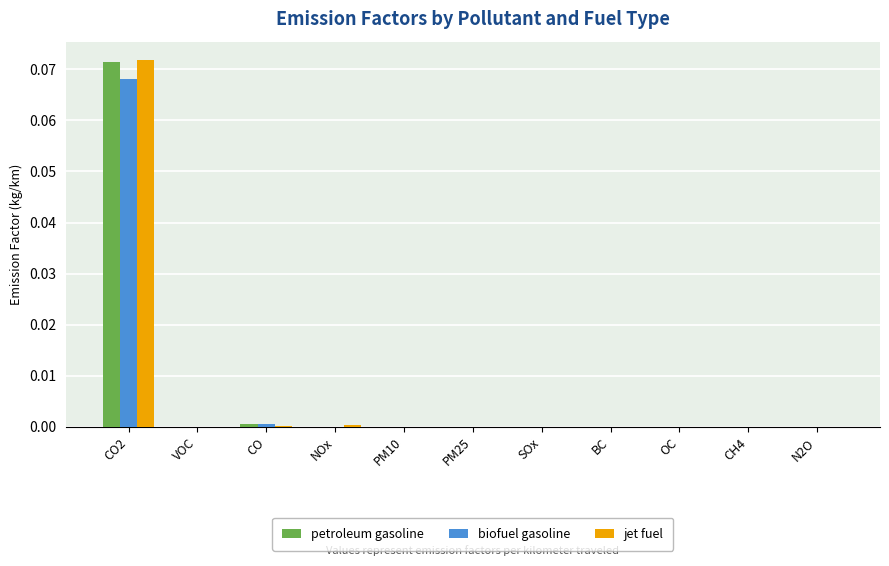

At which category is the sum across all series the highest?

CO2